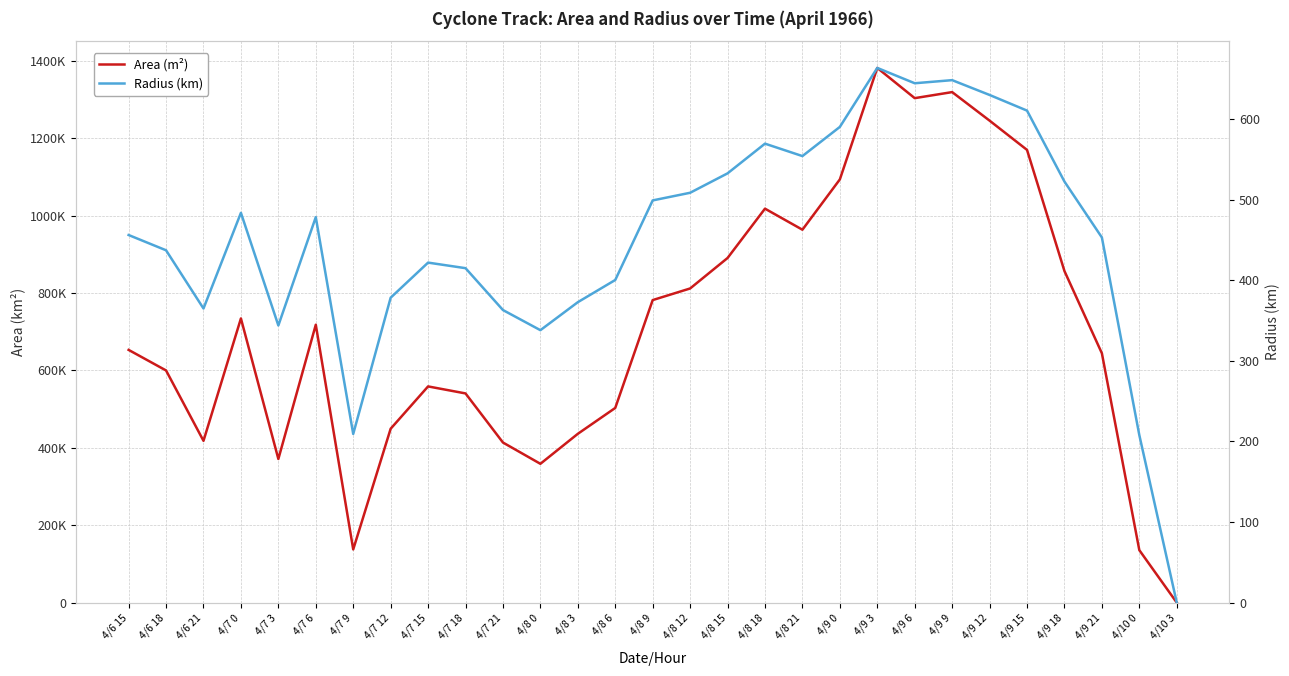

List the series in order of their overall mean, highest first.

Area (m²), Radius (km)